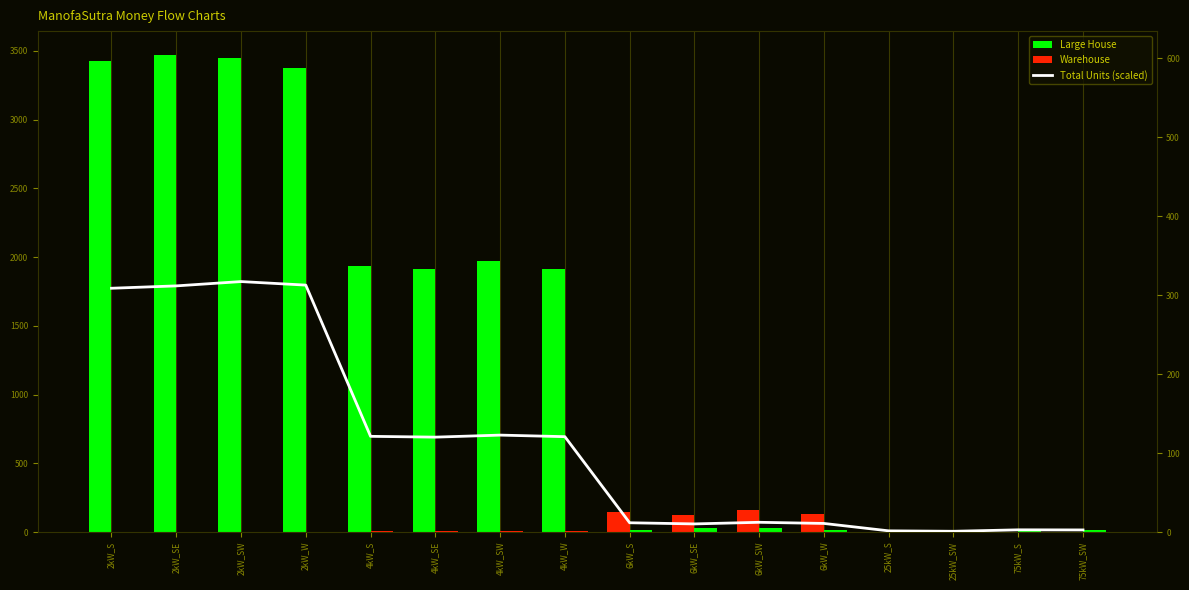

What is the average value of the Warehouse series?

10.2